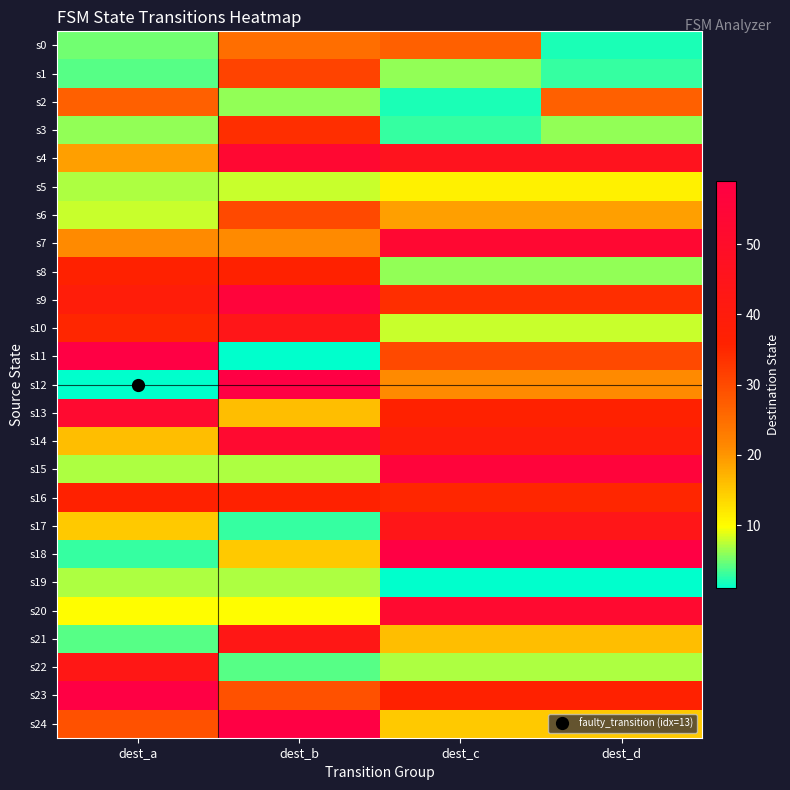

What is the maximum value shown in the chart?

59